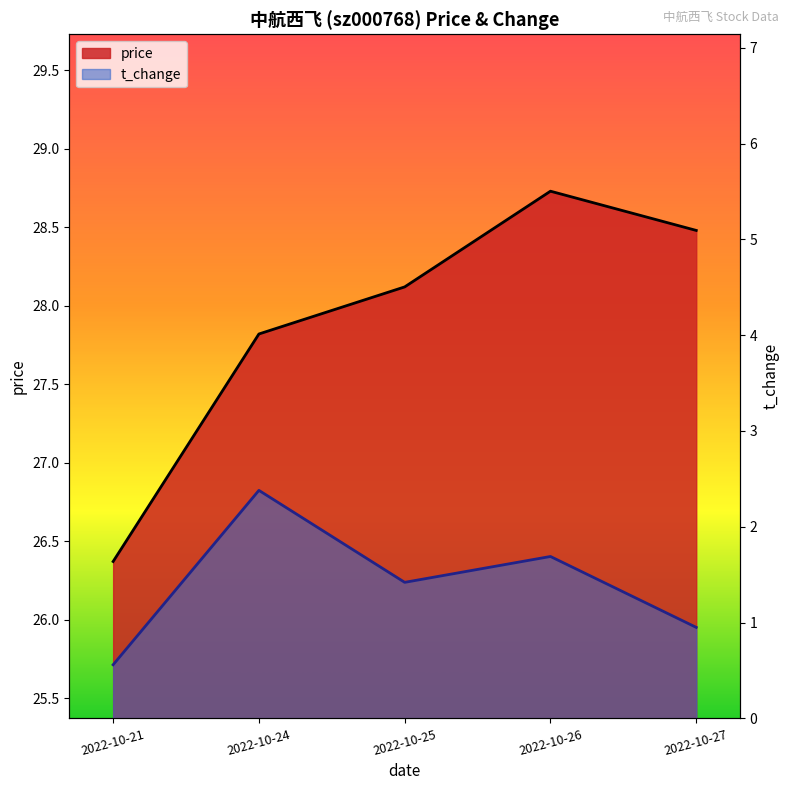

List the labels in order of t_change value, largest first.

2022-10-24, 2022-10-26, 2022-10-25, 2022-10-27, 2022-10-21